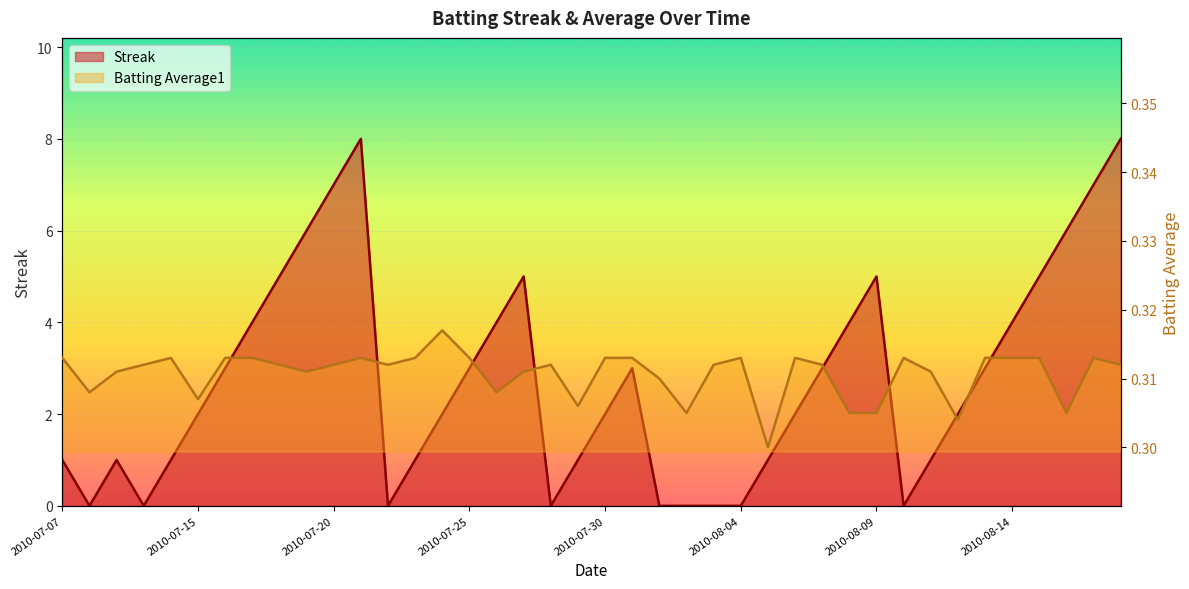

Between 2010-07-20 and 2010-07-15, which is larger?

2010-07-20